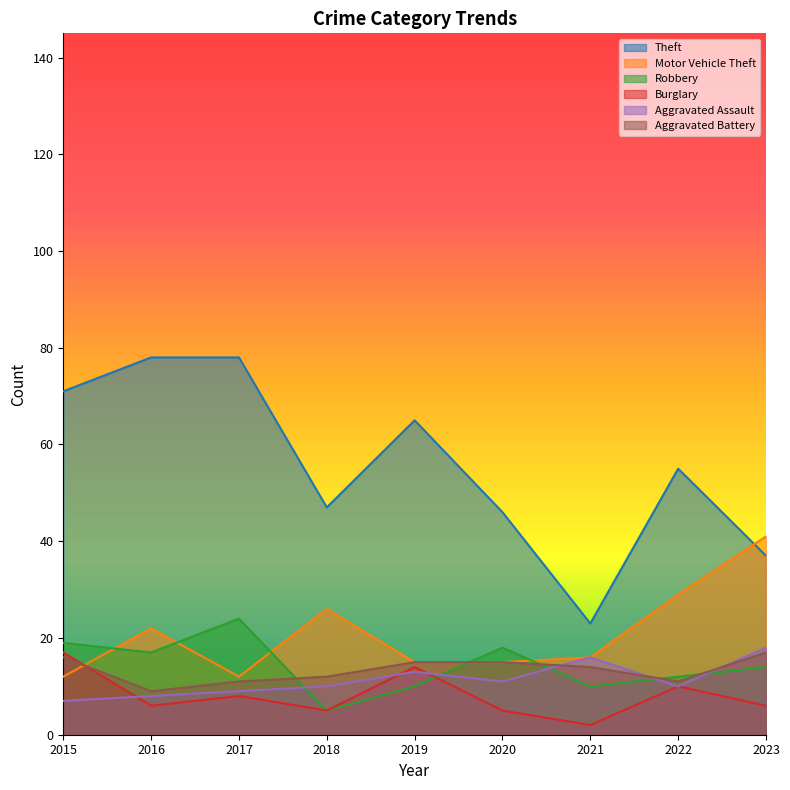

How many data points in Burglary are less than 6?

3